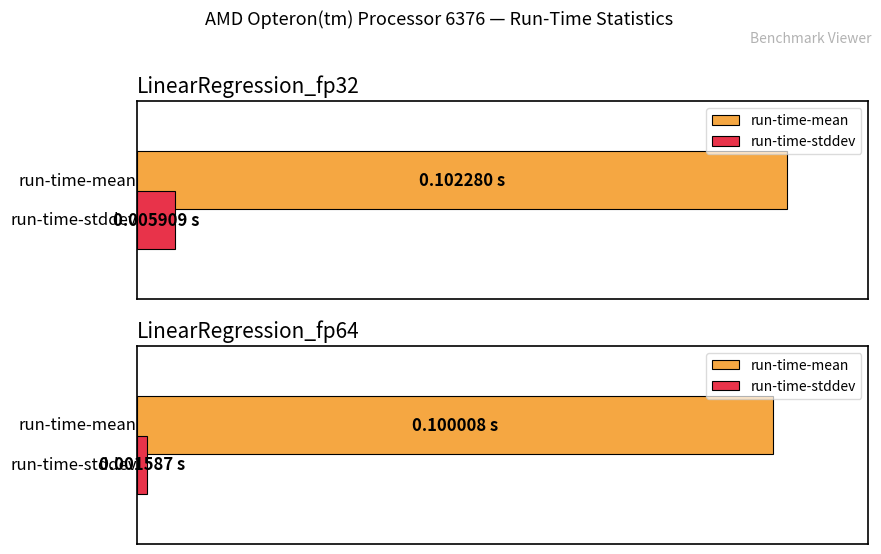

What is the total value across all series at LinearRegression_fp32?

0.1